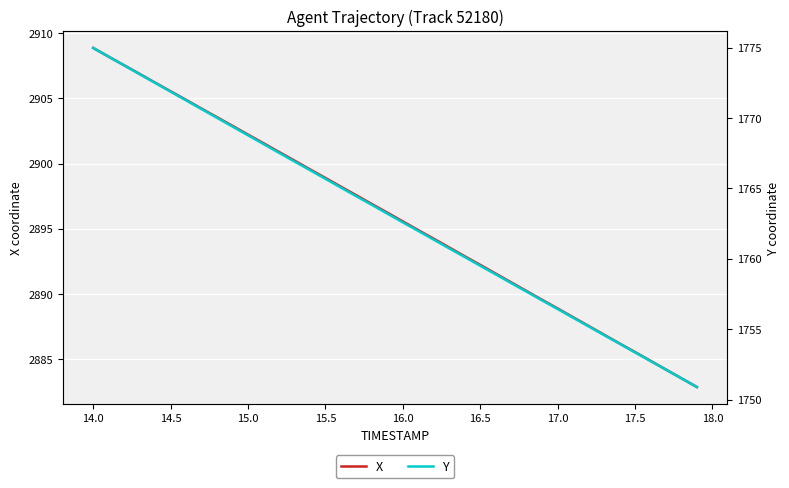

What is the maximum value for X?

2908.9